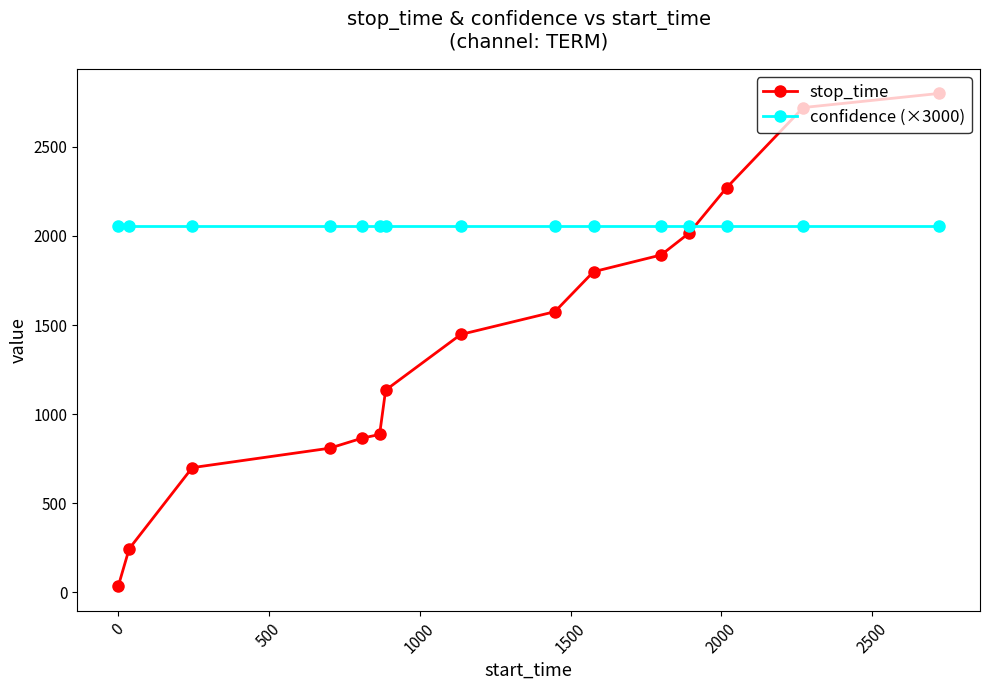

What is the difference between the maximum and minimum values in the stop_time series?

2763.0